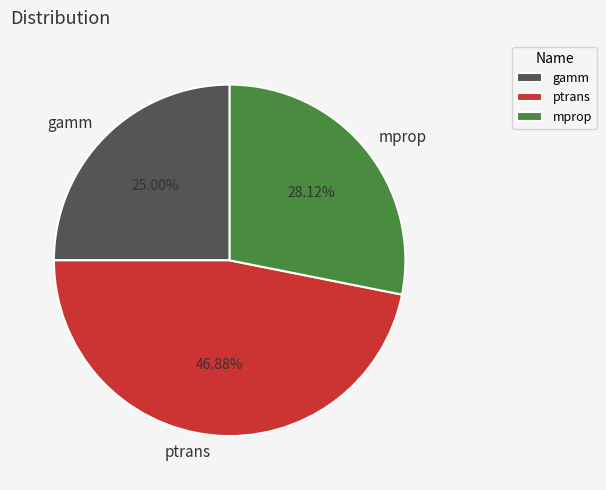

Count the number of slices in the pie.

3